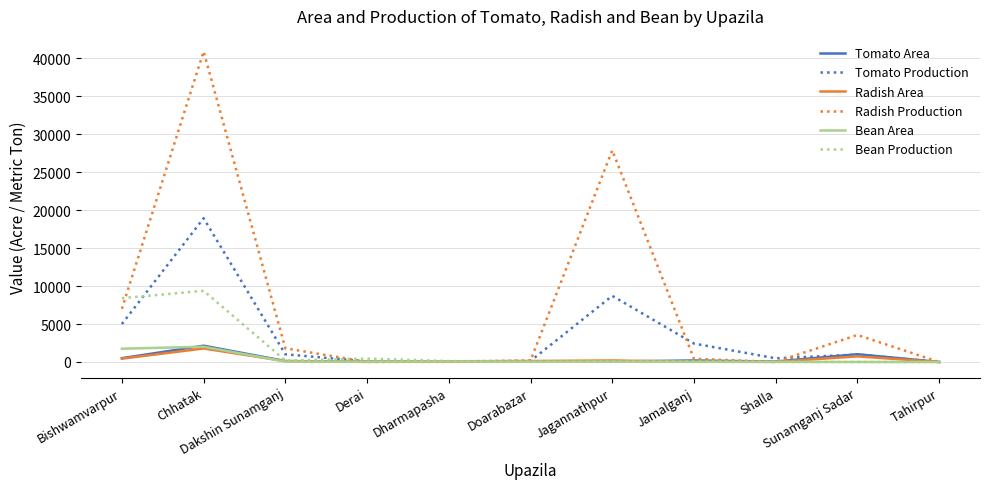

Which series has the largest total across all categories?

Radish Production